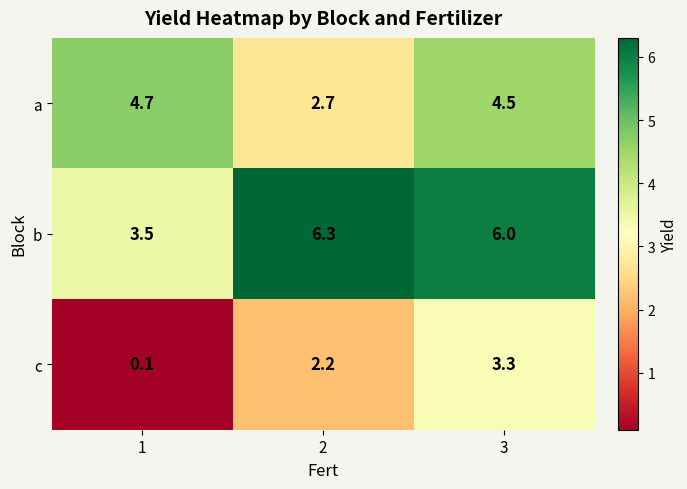

Reading left to right, what are all the values shown in this chart?

a: 1=4.7	2=2.7	3=4.5
b: 1=3.5	2=6.3	3=6.0
c: 1=0.1	2=2.2	3=3.3